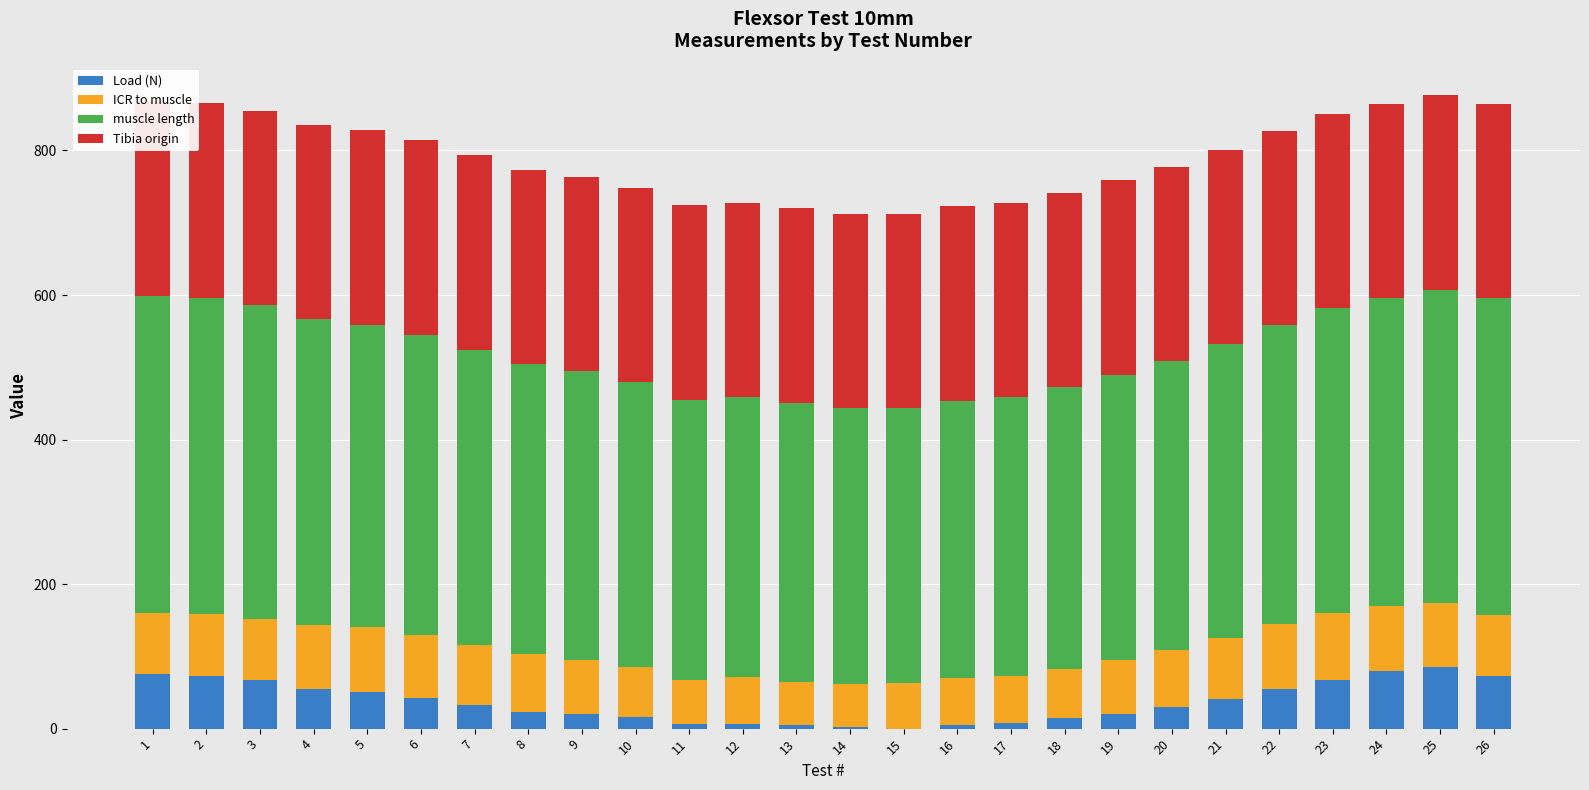

At 7, list the series in order from largest to smallest.

muscle length, Tibia origin, ICR to muscle, Load (N)